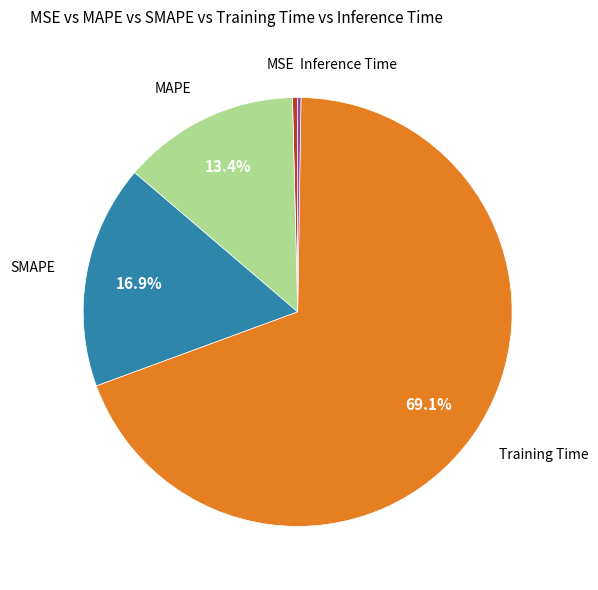

Is there a majority slice in this chart?

Yes